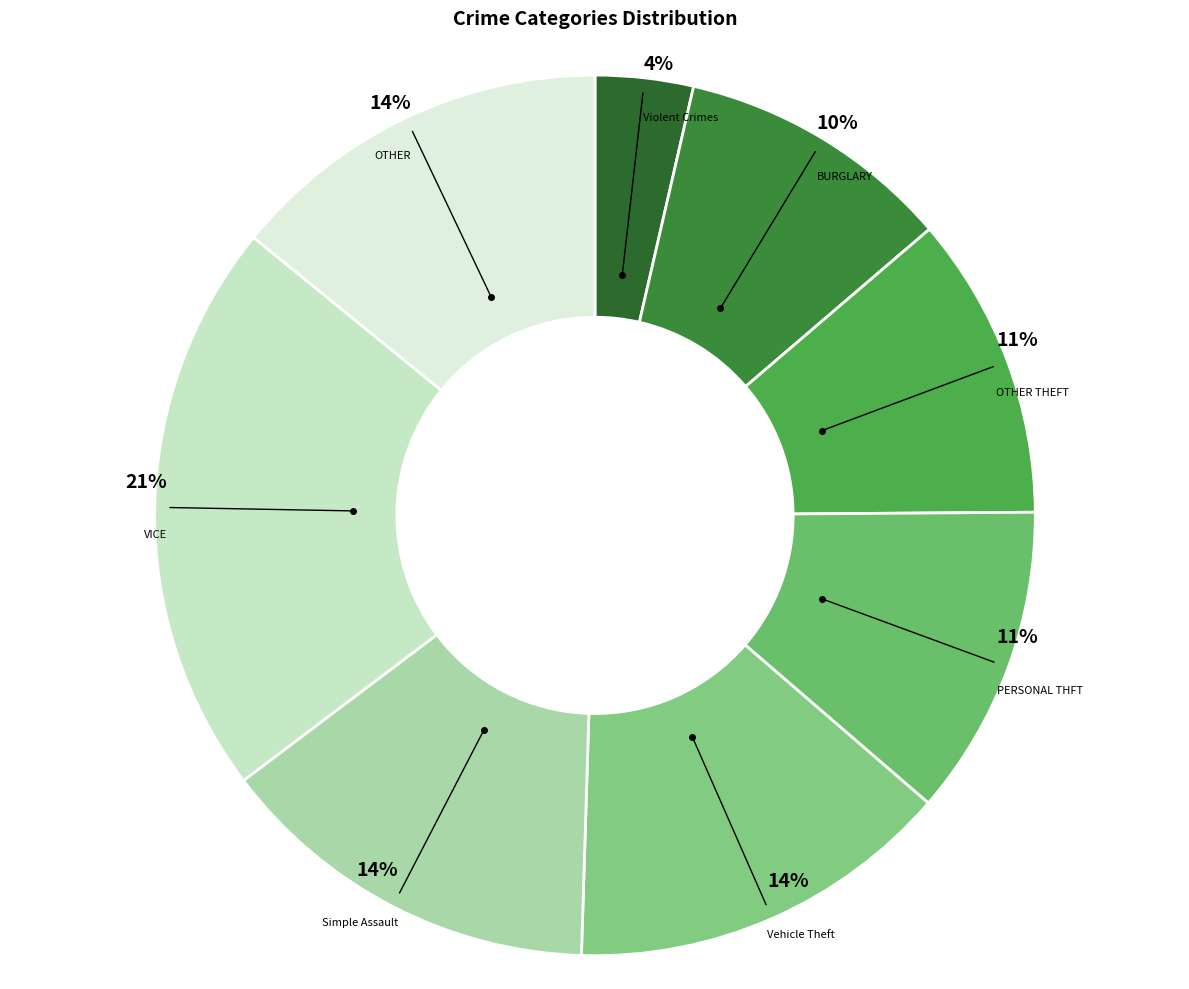

What is the smallest slice in the pie chart?

Violent Crimes